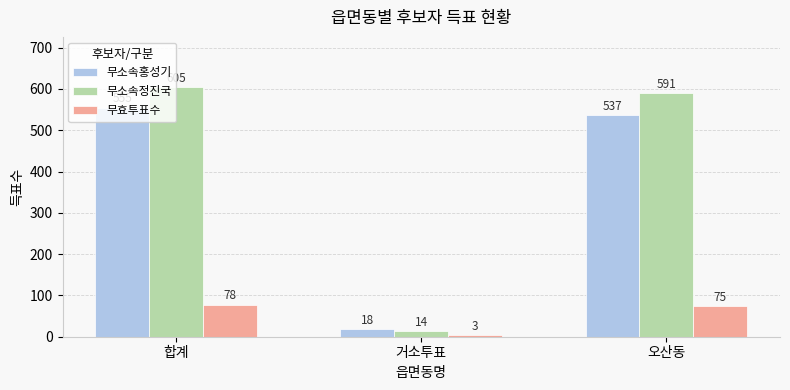

Is it true that 무소속홍성기 equals 555 at 합계?

True